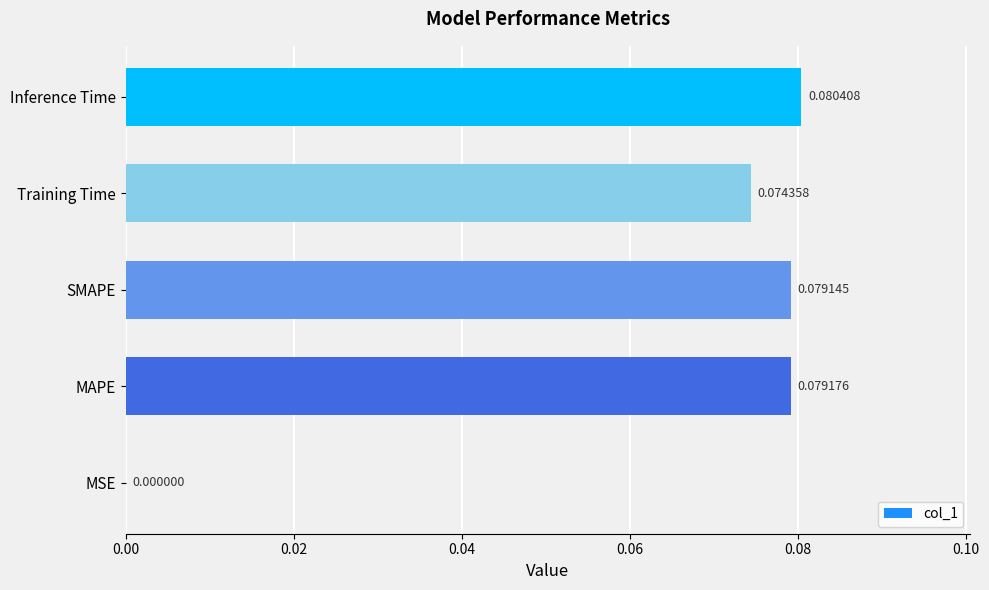

At which category does the chart reach its peak across all series?

Inference Time